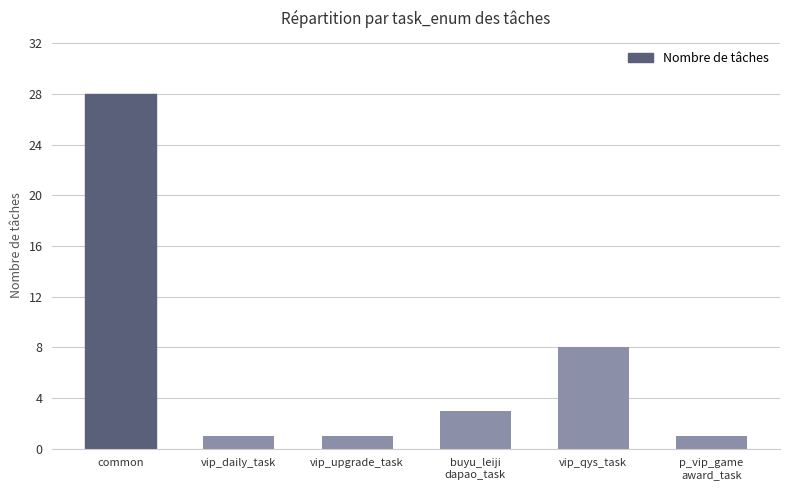

Which has a higher value, p_vip_game
award_task or buyu_leiji
dapao_task?

buyu_leiji
dapao_task